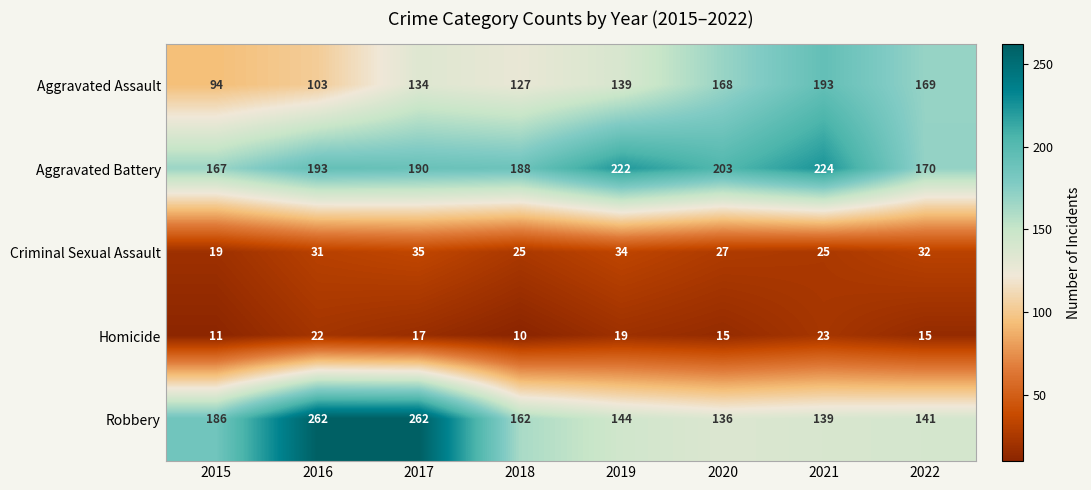

At how many categories does at least one series exceed 148?

8